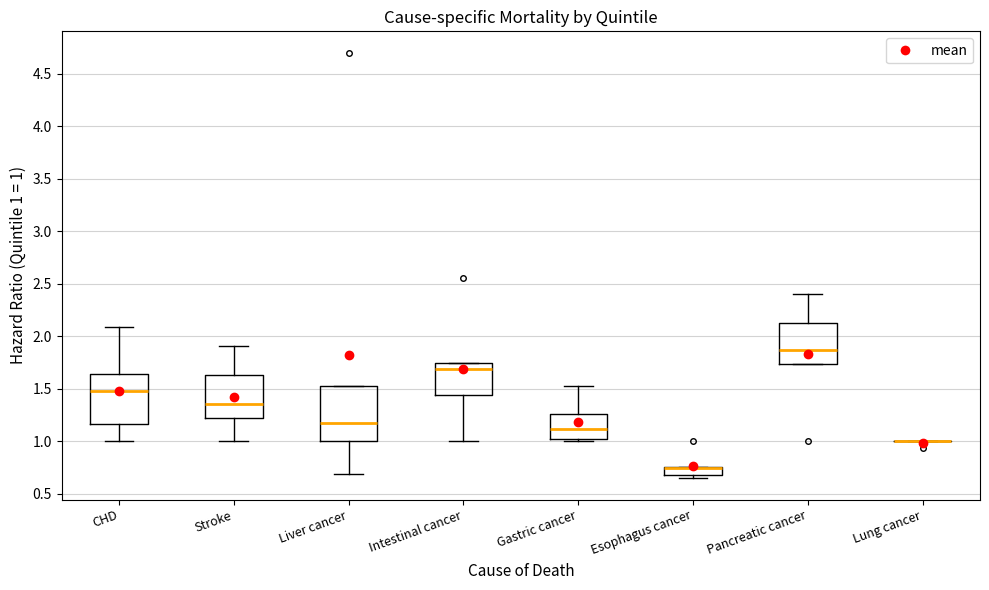

Where is the lower edge of the box for Esophagus cancer on the y-axis? The values are not printed on the chart, so give them approximately, as read against the axis.

0.70